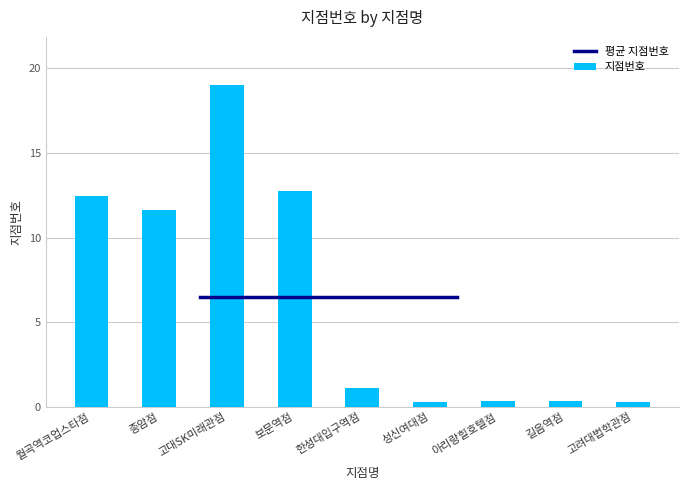

What is the sum of the values at 고려대법학관점 and 아리랑힐호텔점?

68482044